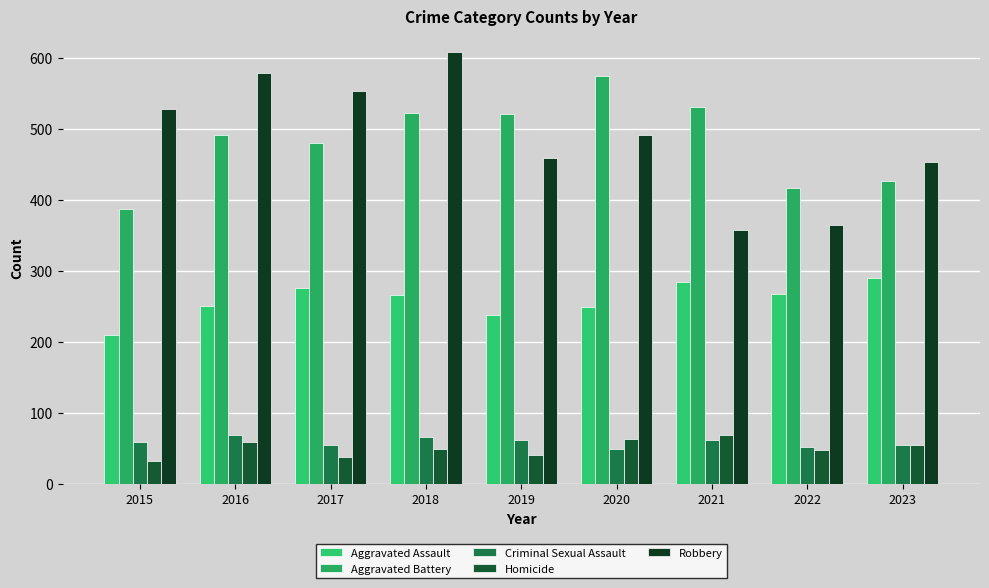

What is the maximum value for Aggravated Assault?

289